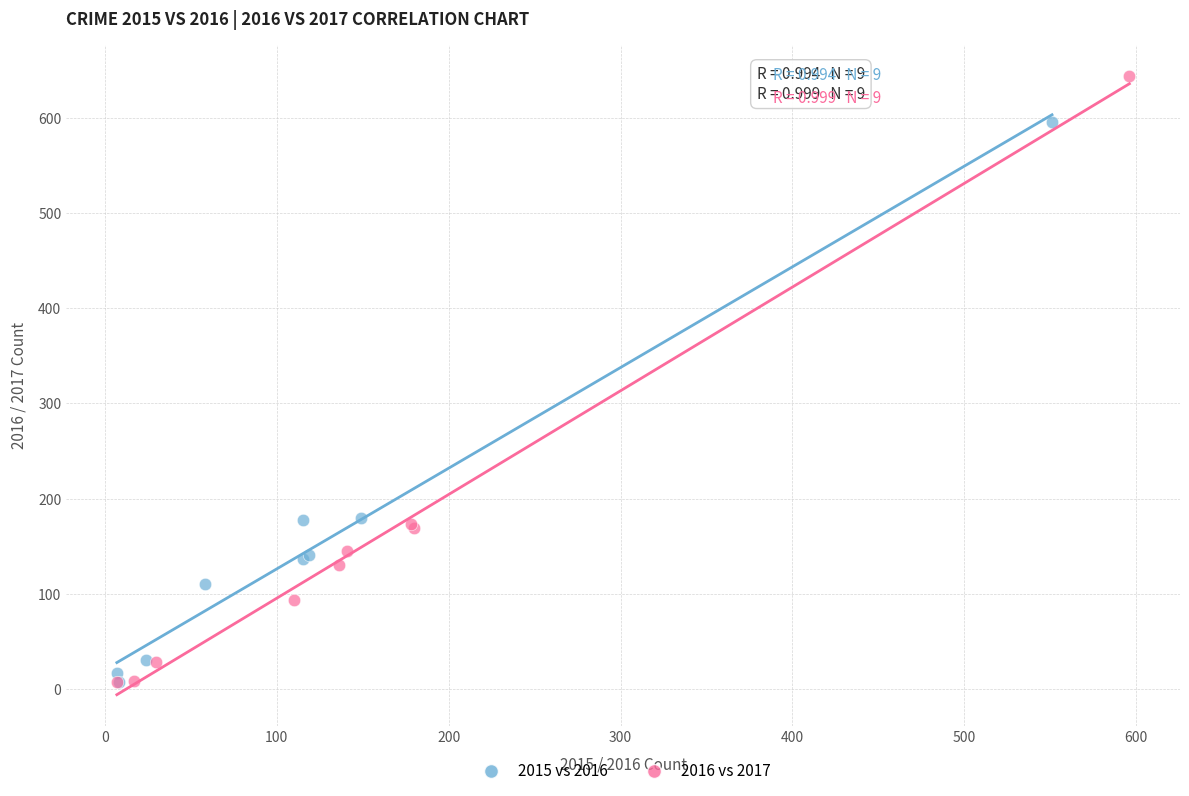

Which series has the largest Y range (max minus min)?

2016 vs 2017